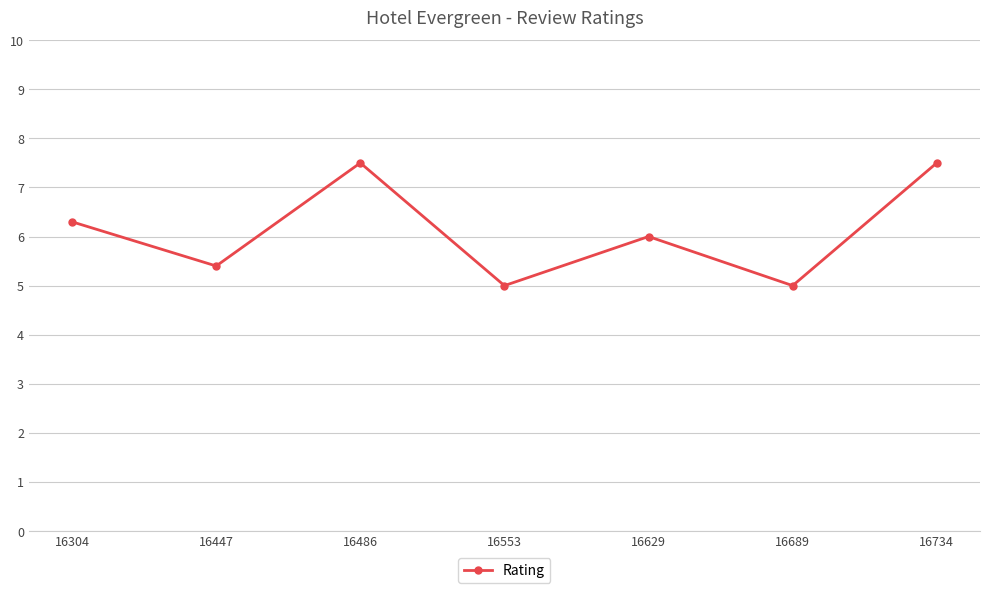

What is the minimum value shown in the chart?

5.0